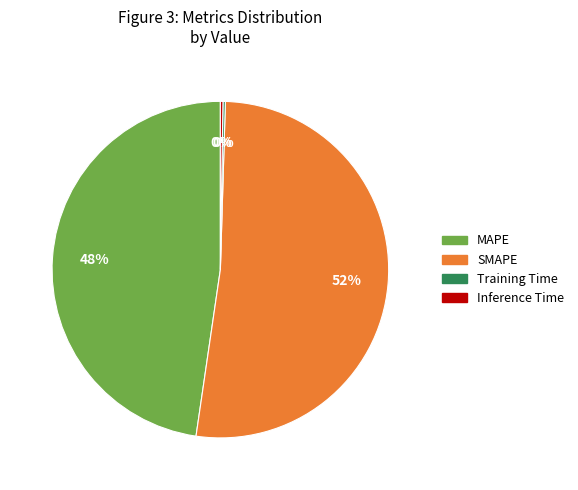

To the nearest percent, what portion does SMAPE represent?

52%